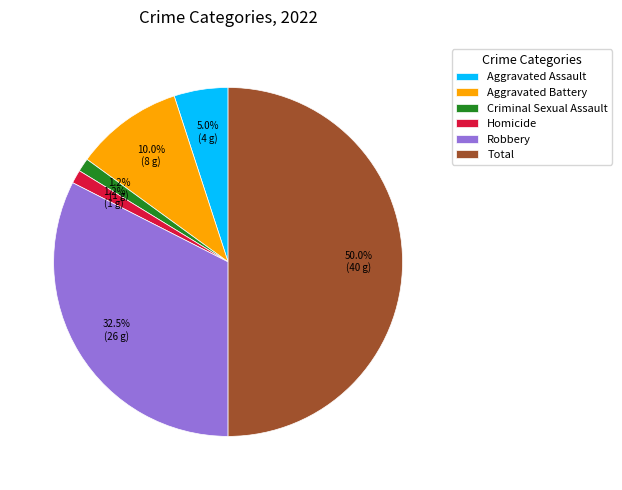

How much of the chart is everything except Aggravated Battery?

90.0%